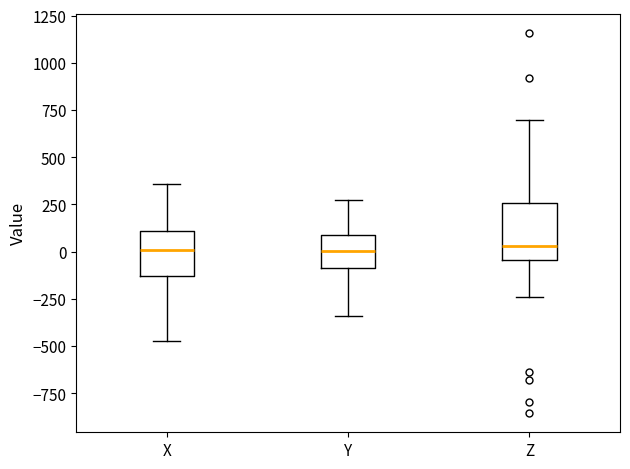

Reading left to right, read every box against the y-axis: the position of its median line, the range the box covers, and the ends of its whiskers. The values are not printed on the chart, so give them approximately, as read against the axis.

X: median 0, box -150 to 100, whiskers -450 to 350
Y: median 0, box -100 to 100, whiskers -350 to 250
Z: median 50, box -50 to 250, whiskers -250 to 700